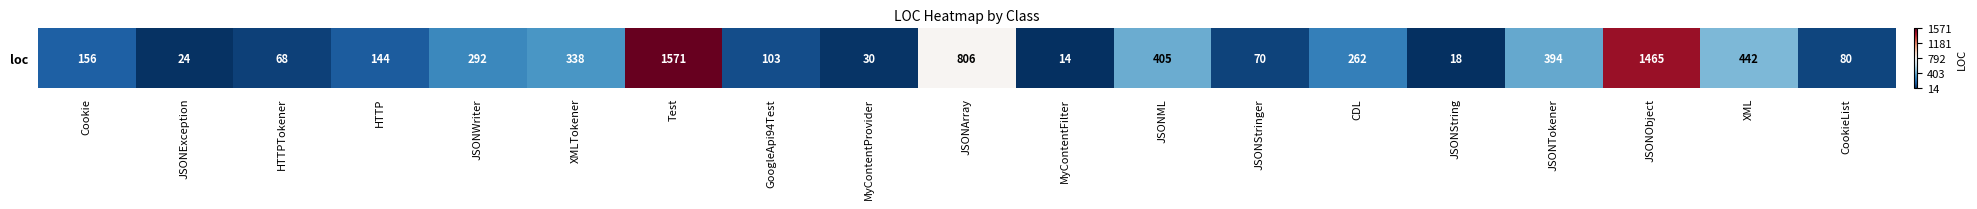

How many categories are shown in the chart?

19